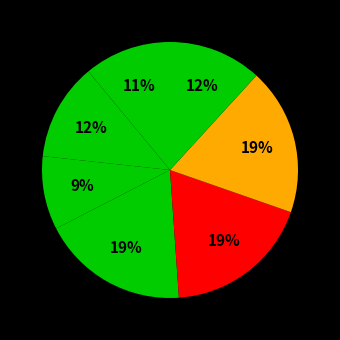

How many slices are in this pie chart?

7